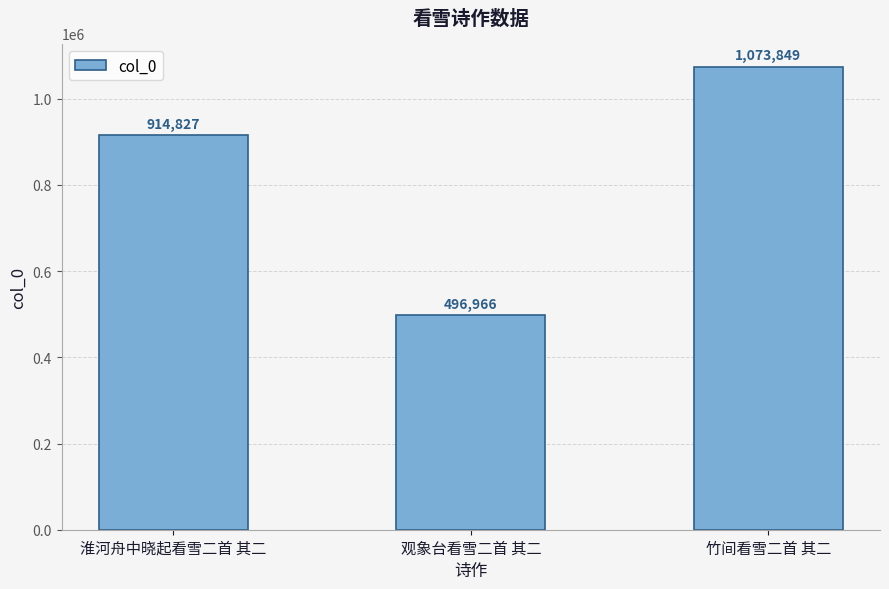

What is the change in value from 淮河舟中晓起看雪二首 其二 to 观象台看雪二首 其二?

-417861